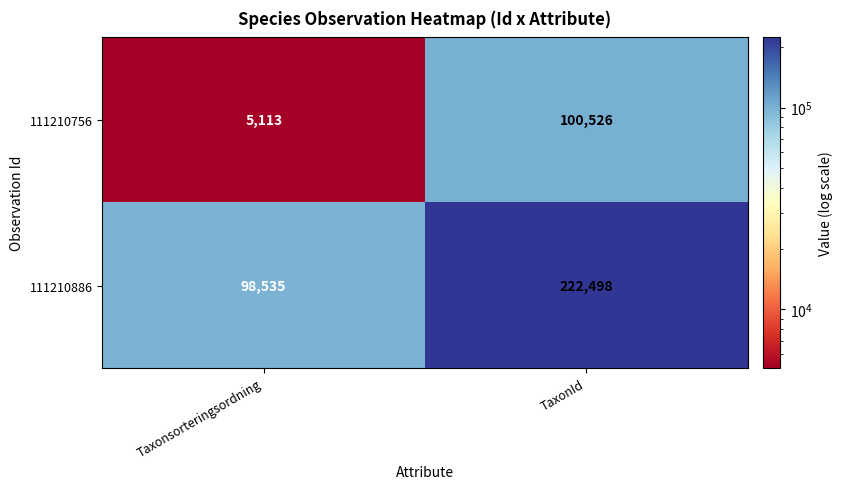

What is the total value across all series at Taxonsorteringsordning?

103648